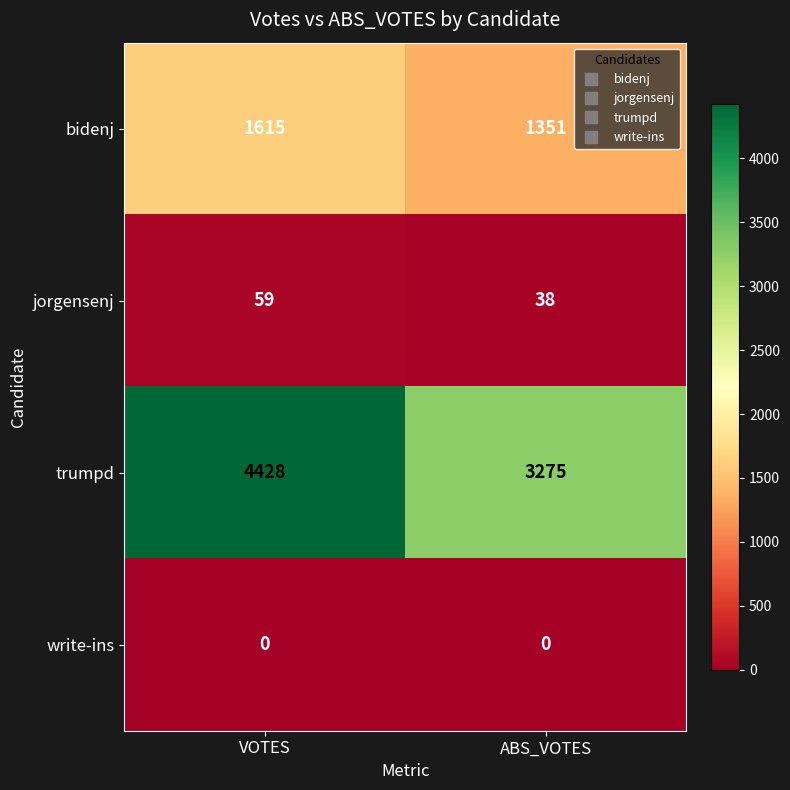

What value does the trumpd series have at ABS_VOTES, to the nearest 100?

3300